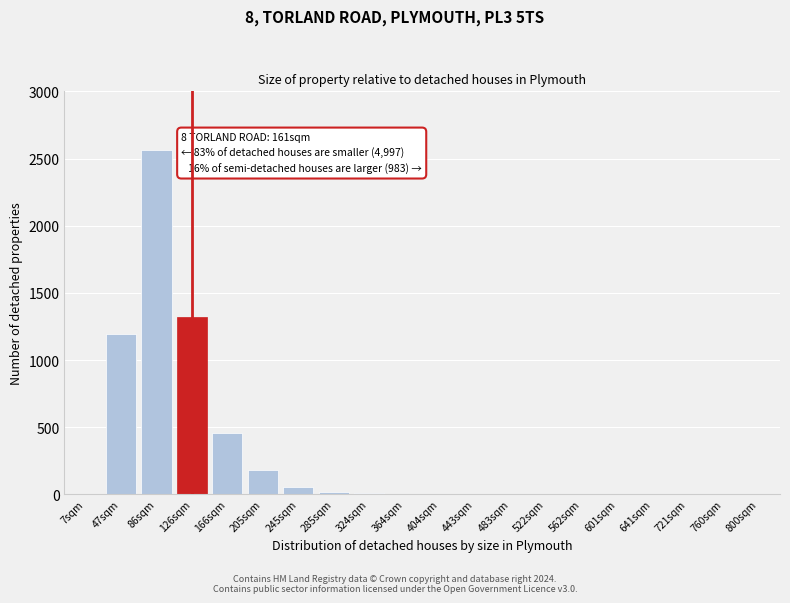

What is the sum of the values at 86sqm and 522sqm?

2567